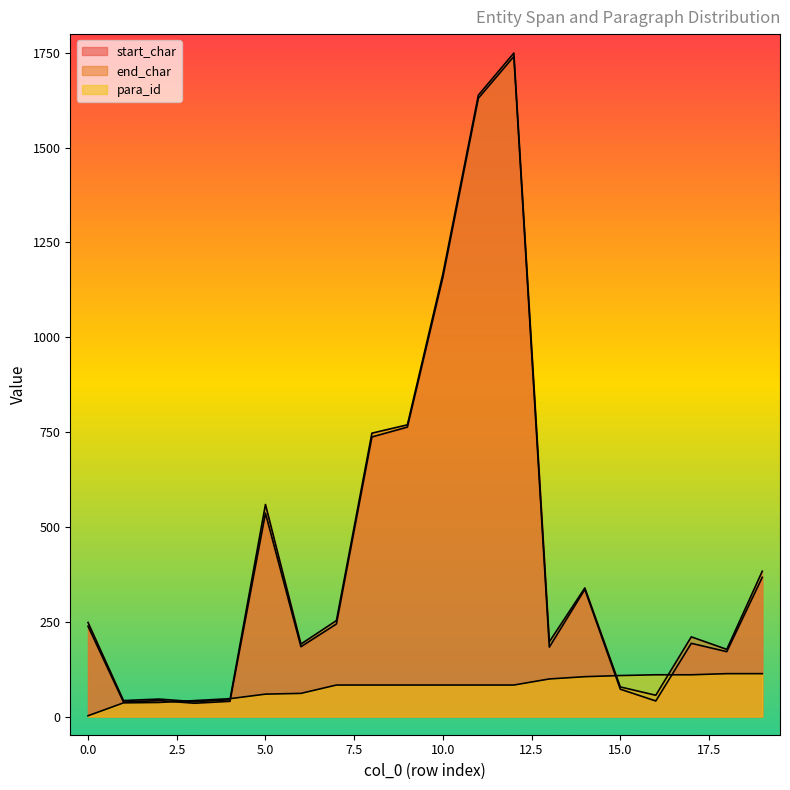

Is it true that end_char equals 769 at 9?

True